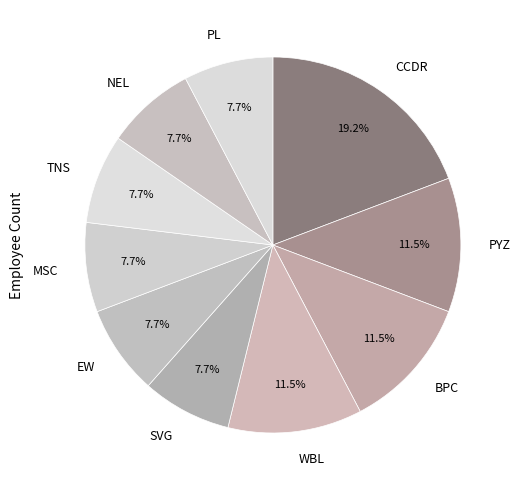

Does MSC represent more than half of the total?

No